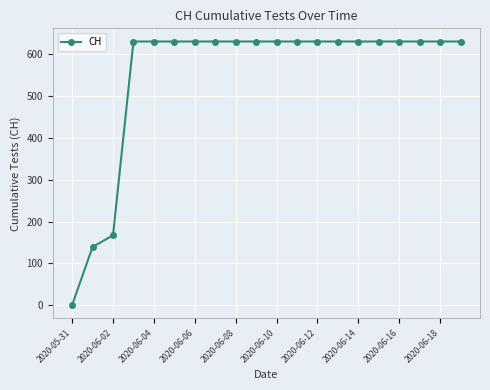

How many values are below 631?

3